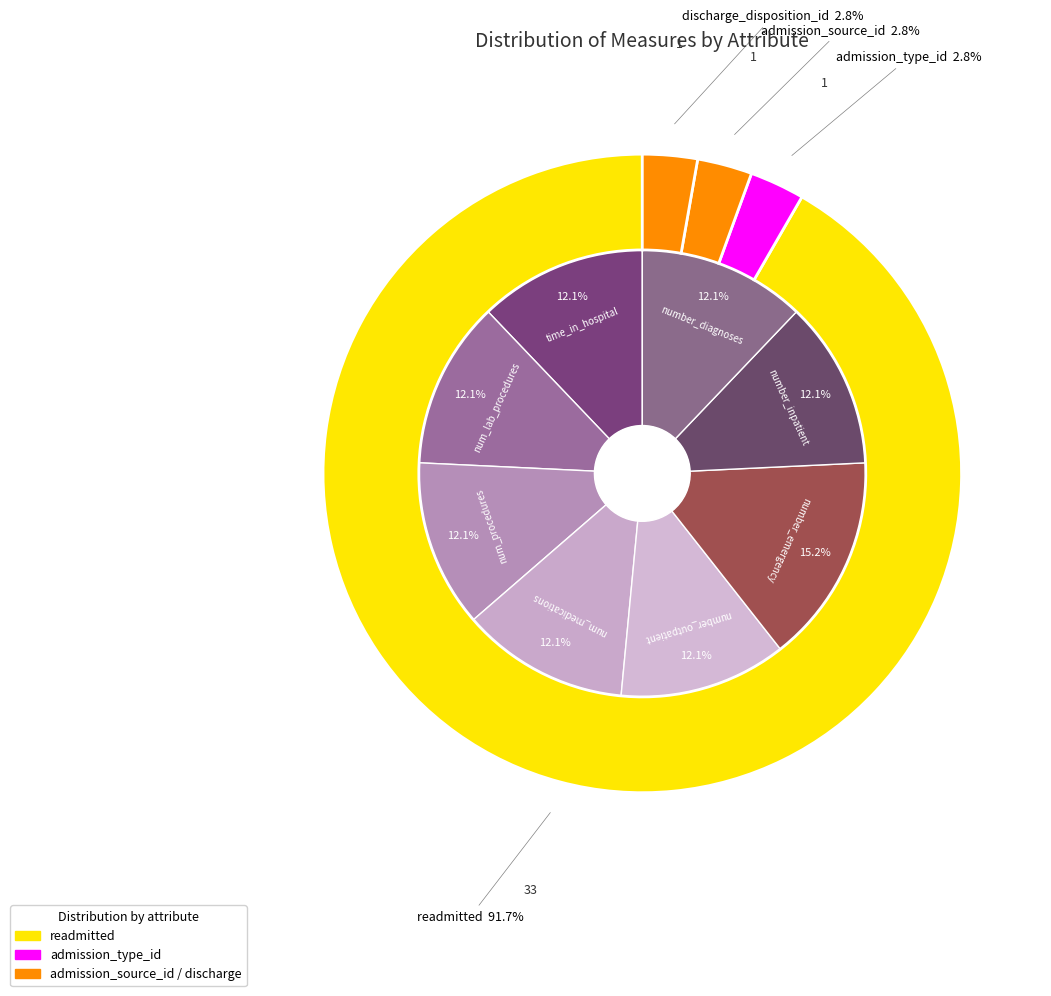

How many segments does this pie chart have?

8